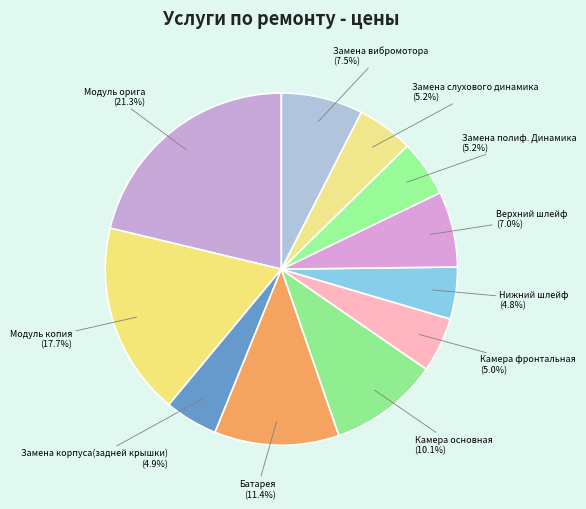

Does Батарея represent more than half of the total?

No